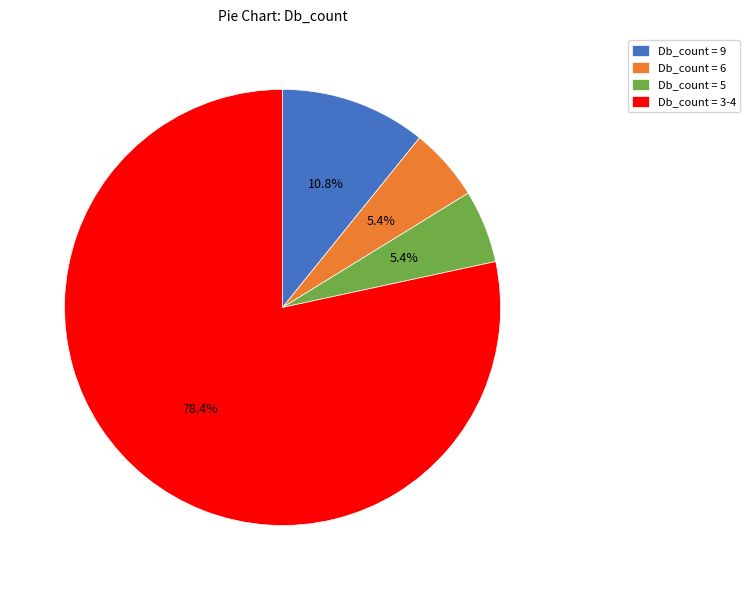

To the nearest percent, what is the difference between the largest and smallest slice percentages?

73%